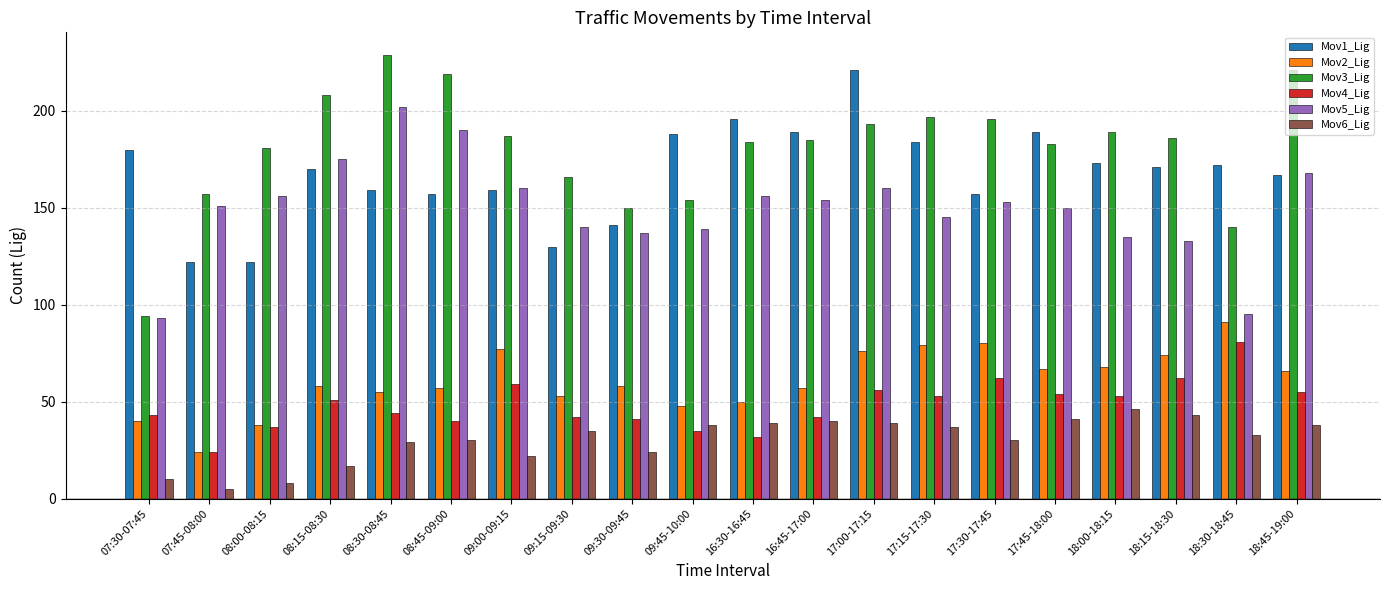

What is the spread (max minus min) of values at 07:45-08:00?

152